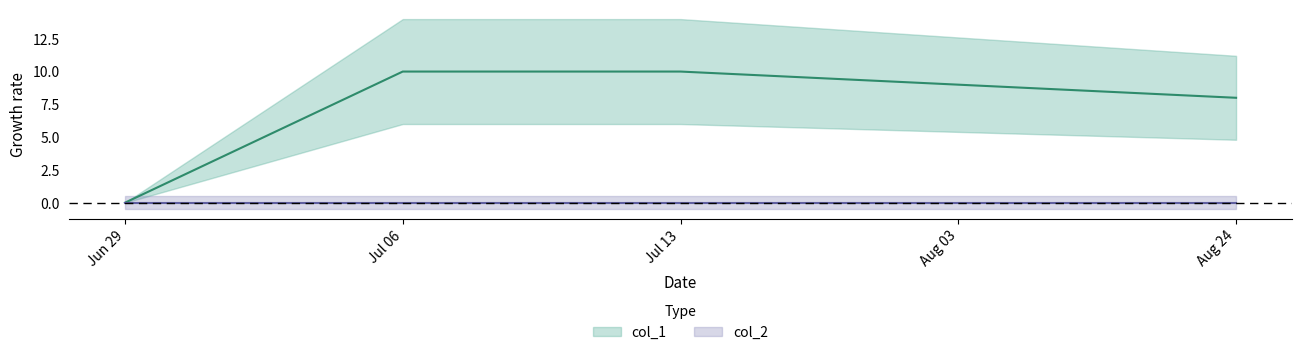

How many data points are above 9?

2